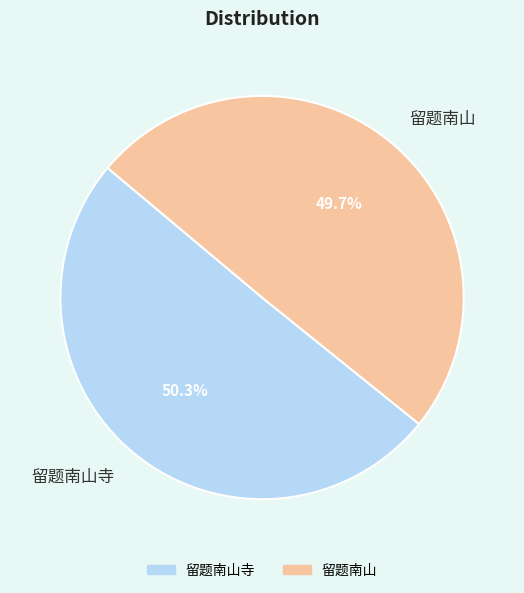

To the nearest percent, what is the combined percentage of 留题南山寺 and 留题南山?

100%